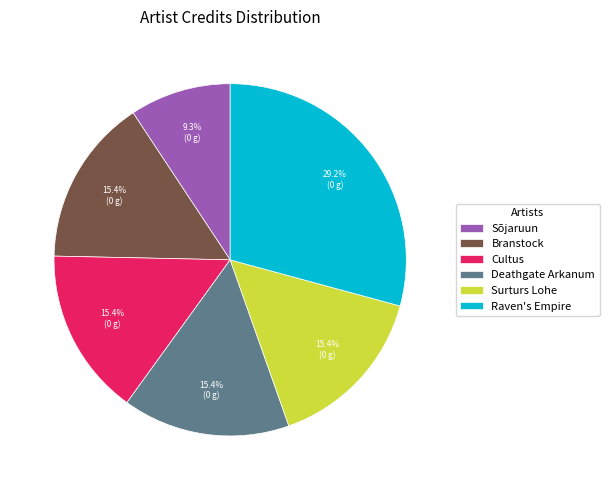

Does any single category account for the majority?

No